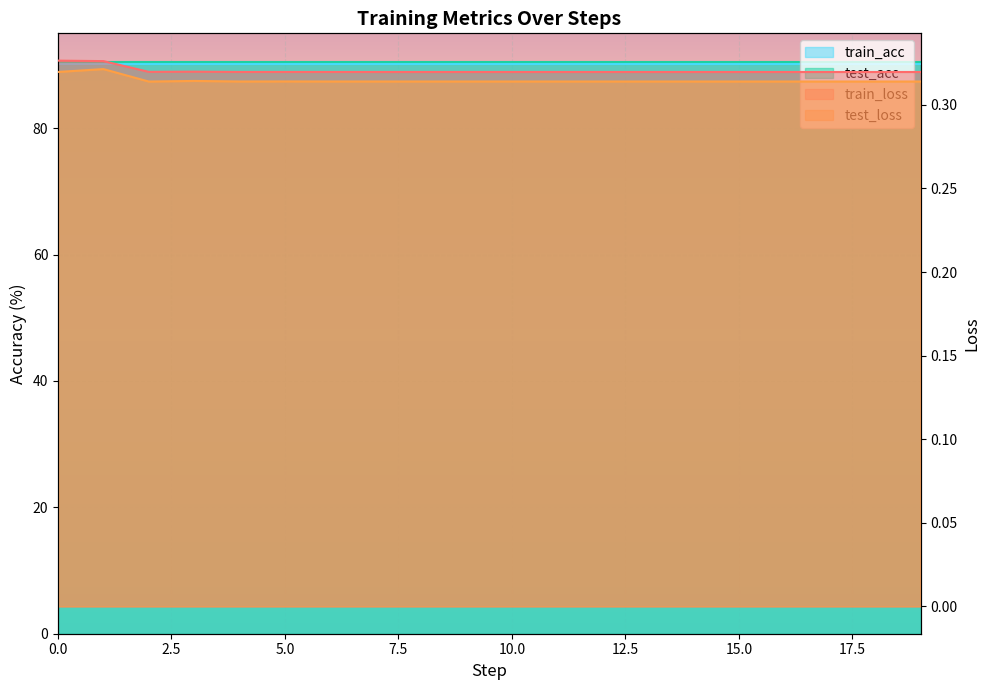

Which series has the largest range (max minus min)?

test_loss